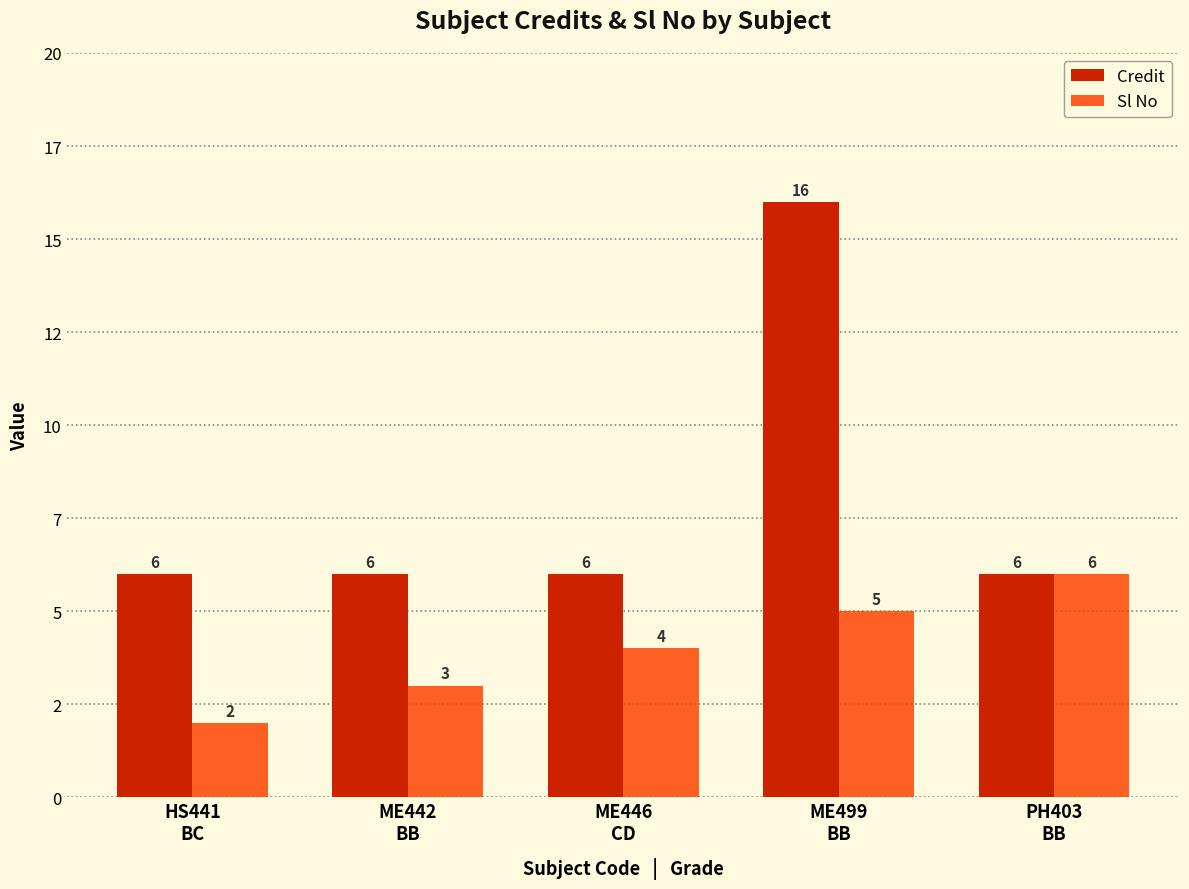

Where is Sl No nearest to the value 4?

ME446
CD